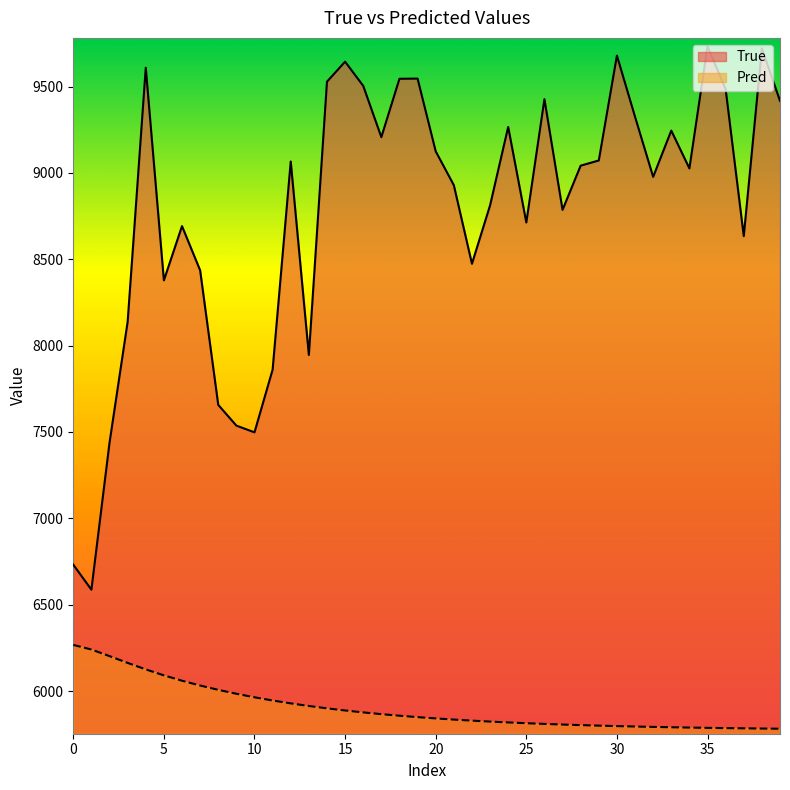

The value of True at 30 is 9679.0. True or false?

True